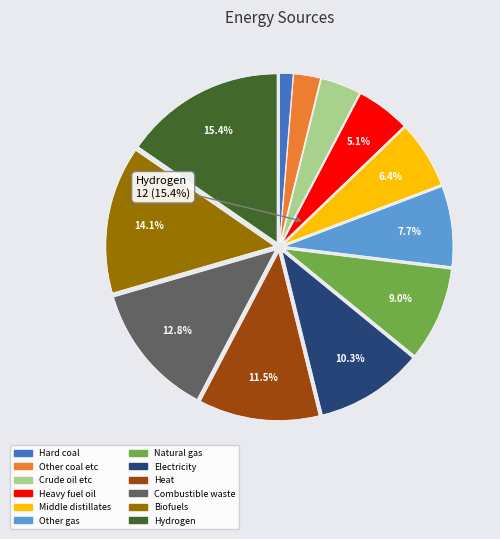

To the nearest percent, what percentage of the pie is Middle distillates?

6%